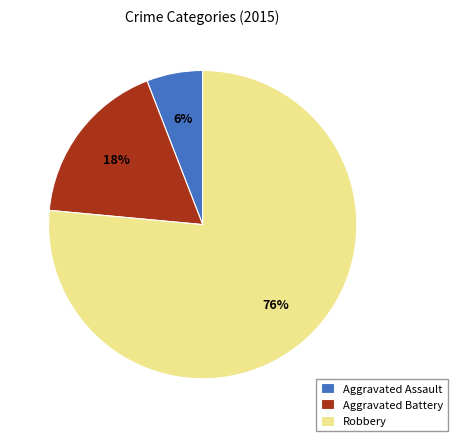

True or false: Robbery accounts for 68% of the total.

False